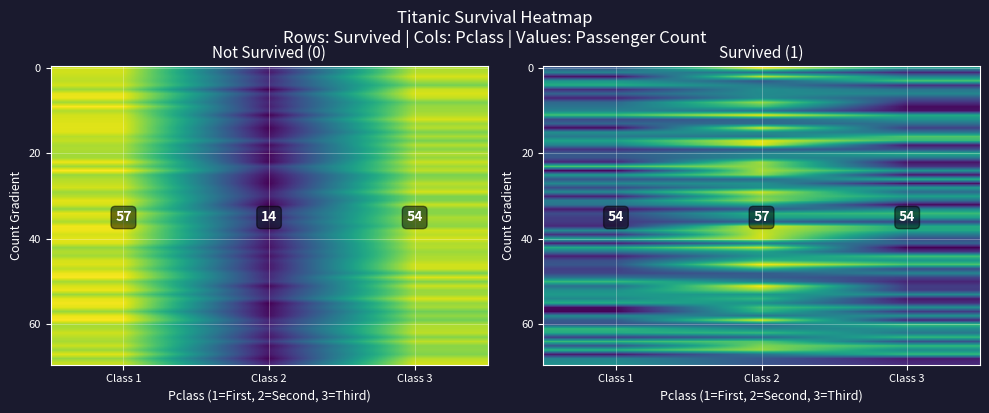

What is the ratio of the value at 1_3 to the value at 1_1?

1.0